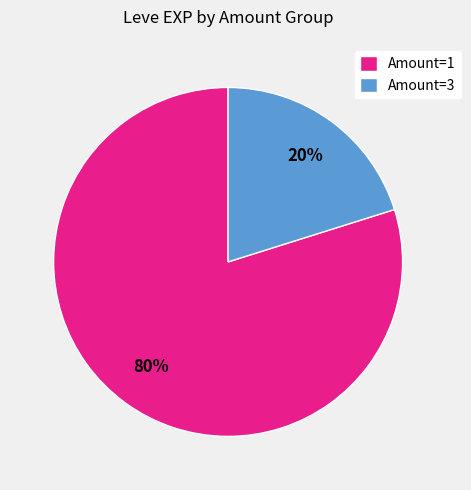

Between Amount=1 and Amount=3, which is larger?

Amount=1